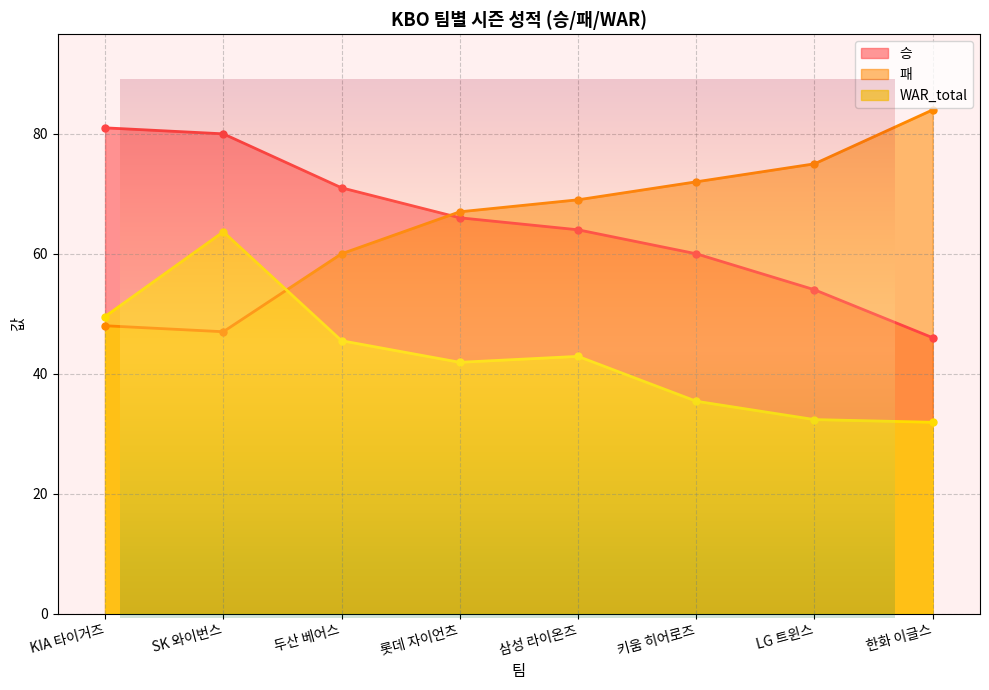

True or false: 승 has a value of 66.0 at 롯데 자이언츠.

True